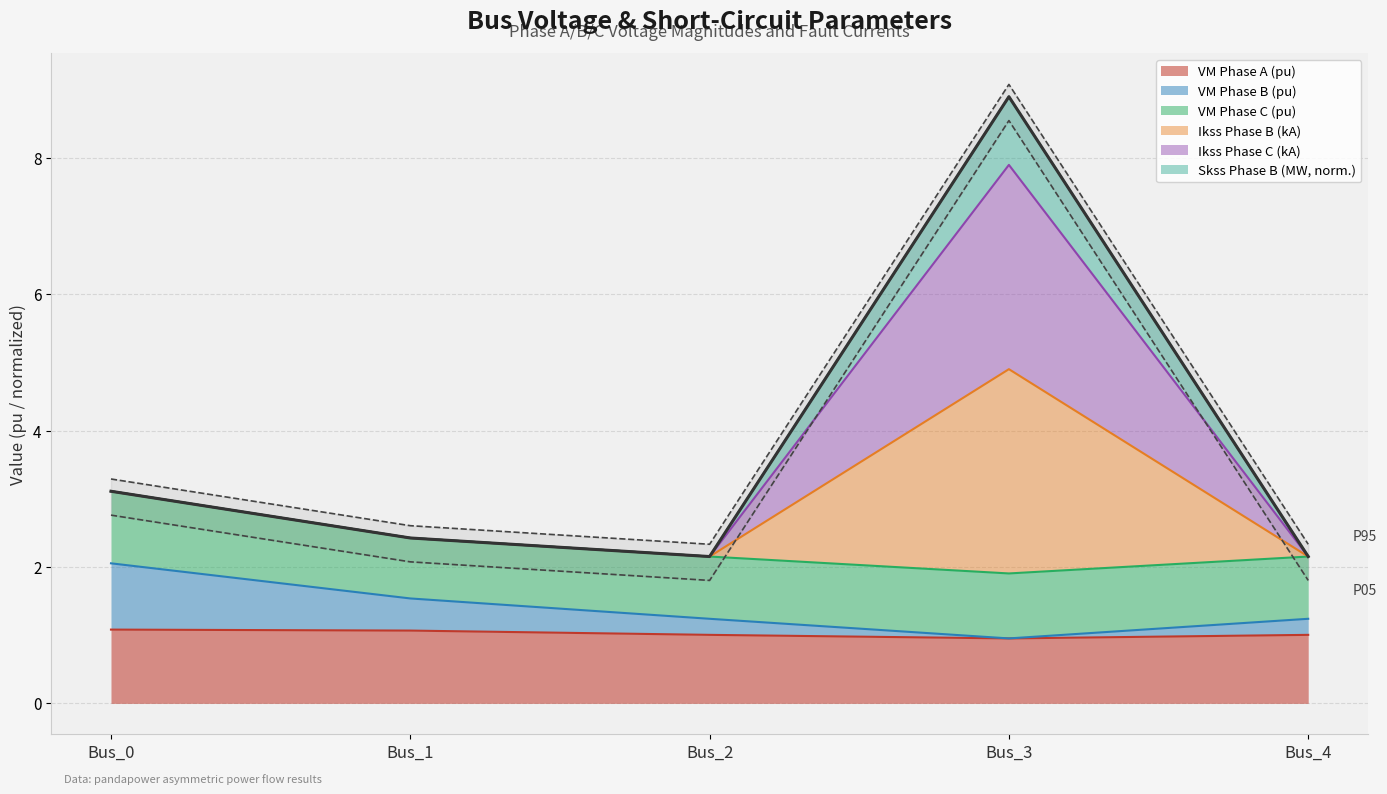

True or false: pf_vm_b_pu has more than 0 points higher than both neighbors.

False